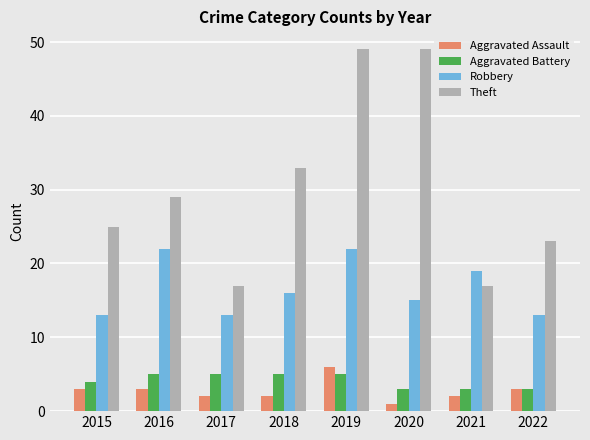

The value of Aggravated Assault at 2017 is 2. True or false?

True